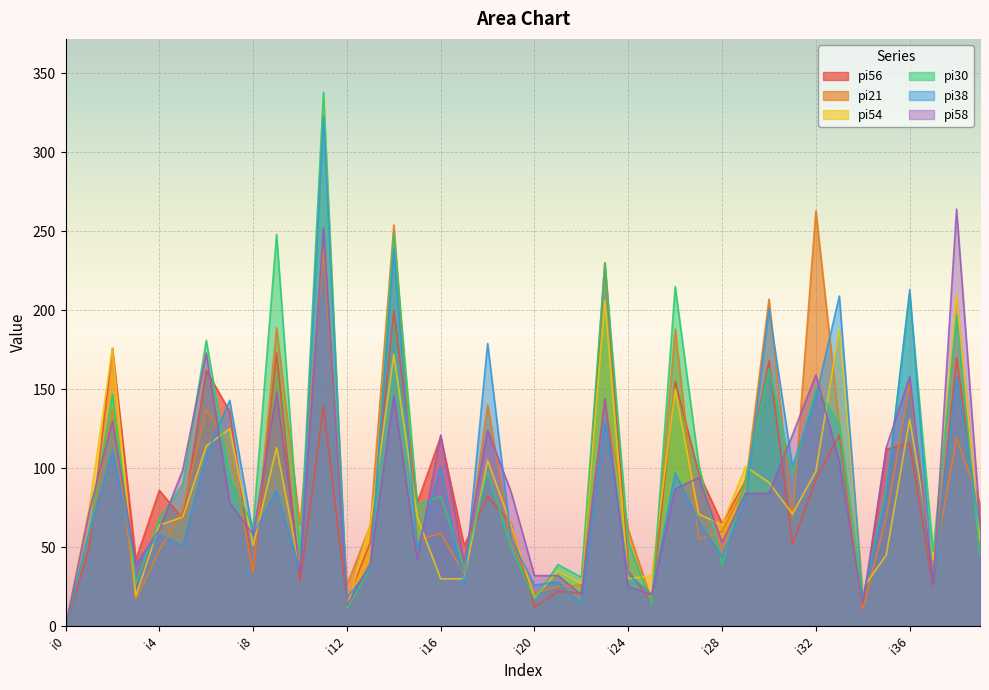

Between which two adjacent categories do pi38 and pi58 first intersect?

i6 and i7